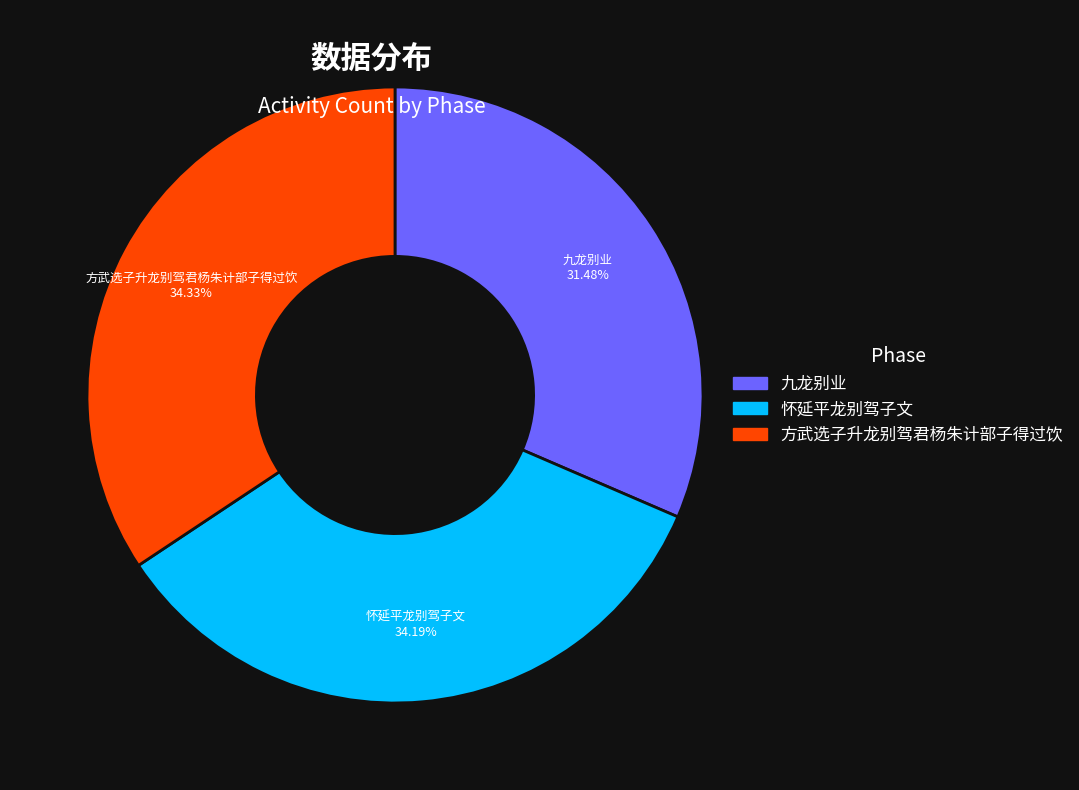

What is the ratio of the value at 方武选子升龙别驾君杨朱计部子得过饮 to the value at 九龙别业?

1.1